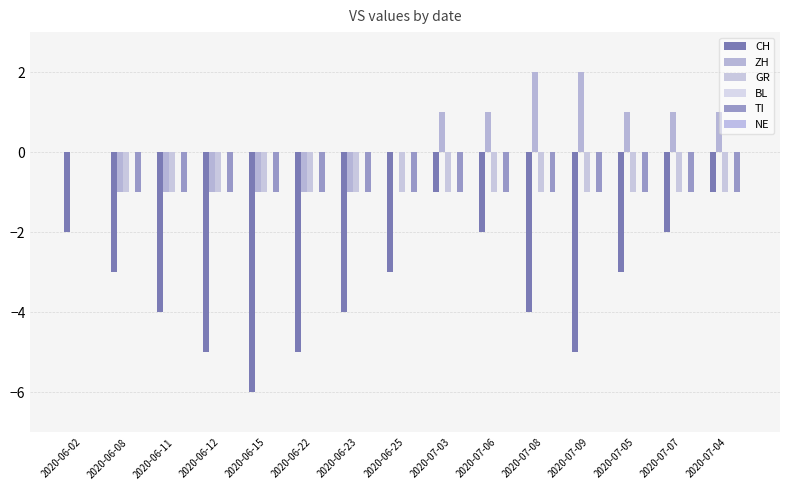

Reading left to right, what are all the values shown in this chart?

CH: 2020-06-02=-2	2020-06-08=-3	2020-06-11=-4	2020-06-12=-5	2020-06-15=-6	2020-06-22=-5	2020-06-23=-4	2020-06-25=-3	2020-07-03=-1	2020-07-06=-2	2020-07-08=-4	2020-07-09=-5	2020-07-05=-3	2020-07-07=-2	2020-07-04=-1
ZH: 2020-06-02=0	2020-06-08=-1	2020-06-11=-1	2020-06-12=-1	2020-06-15=-1	2020-06-22=-1	2020-06-23=-1	2020-06-25=0	2020-07-03=1	2020-07-06=1	2020-07-08=2	2020-07-09=2	2020-07-05=1	2020-07-07=1	2020-07-04=1
GR: 2020-06-02=0	2020-06-08=-1	2020-06-11=-1	2020-06-12=-1	2020-06-15=-1	2020-06-22=-1	2020-06-23=-1	2020-06-25=-1	2020-07-03=-1	2020-07-06=-1	2020-07-08=-1	2020-07-09=-1	2020-07-05=-1	2020-07-07=-1	2020-07-04=-1
BL: 2020-06-02=0	2020-06-08=0	2020-06-11=0	2020-06-12=0	2020-06-15=0	2020-06-22=0	2020-06-23=0	2020-06-25=0	2020-07-03=0	2020-07-06=0	2020-07-08=0	2020-07-09=0	2020-07-05=0	2020-07-07=0	2020-07-04=0
TI: 2020-06-02=0	2020-06-08=-1	2020-06-11=-1	2020-06-12=-1	2020-06-15=-1	2020-06-22=-1	2020-06-23=-1	2020-06-25=-1	2020-07-03=-1	2020-07-06=-1	2020-07-08=-1	2020-07-09=-1	2020-07-05=-1	2020-07-07=-1	2020-07-04=-1
NE: 2020-06-02=0	2020-06-08=0	2020-06-11=0	2020-06-12=0	2020-06-15=0	2020-06-22=0	2020-06-23=0	2020-06-25=0	2020-07-03=0	2020-07-06=0	2020-07-08=0	2020-07-09=0	2020-07-05=0	2020-07-07=0	2020-07-04=0